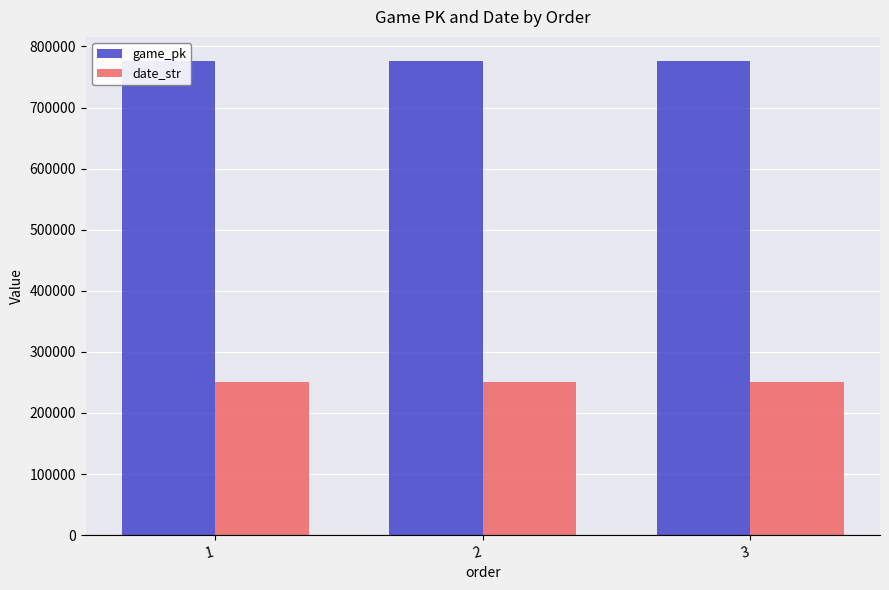

At which label is date_str closest to 250814?

2